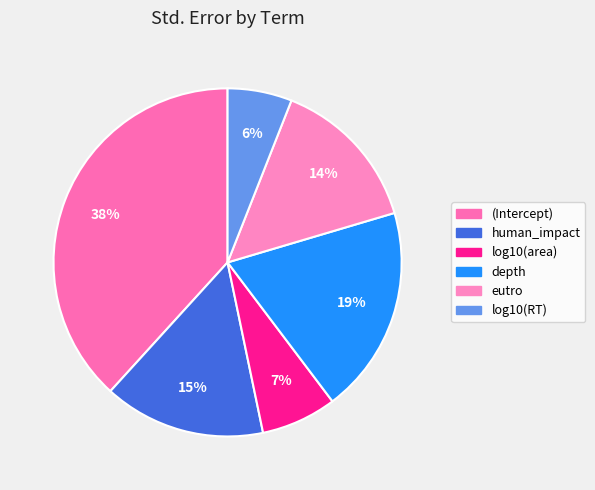

How many slices are in this pie chart?

6